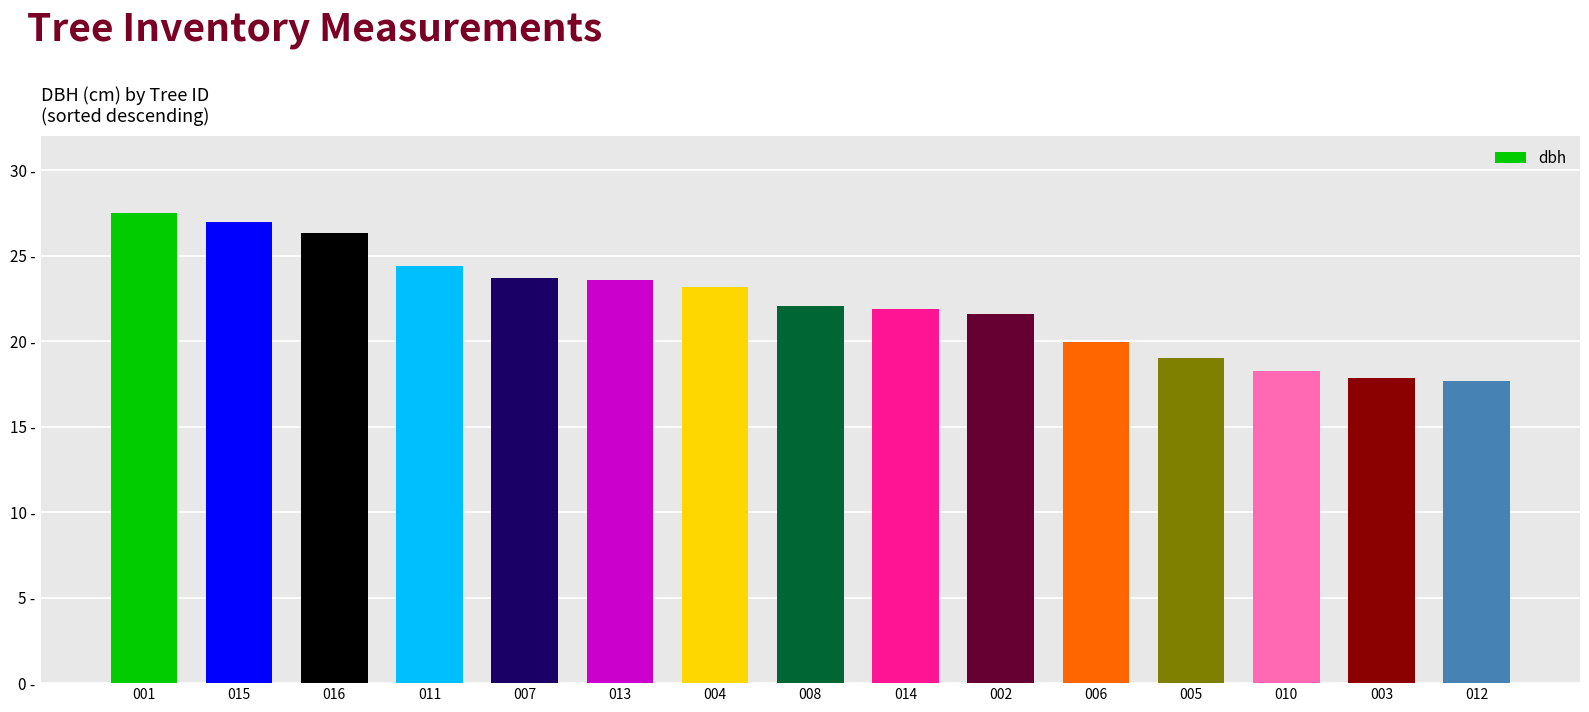

What is the sum of the values at 015 and 007?

50.7